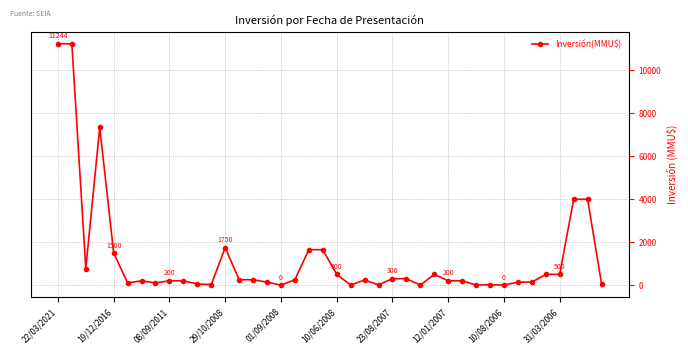

What is the greatest value displayed?

11244